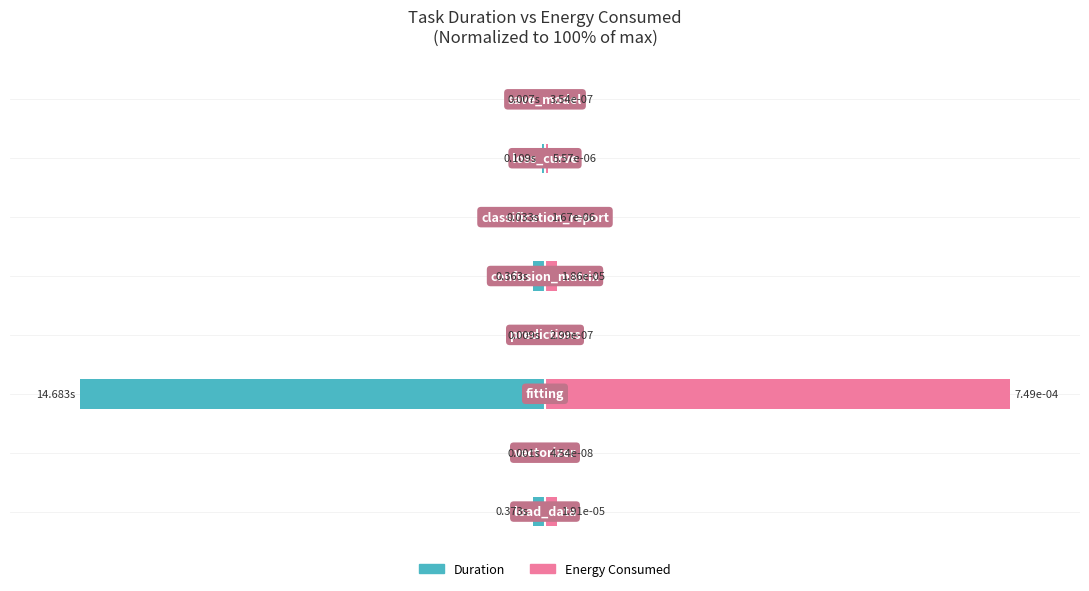

List the series in order of their peak value, lowest first.

Duration, Energy Consumed